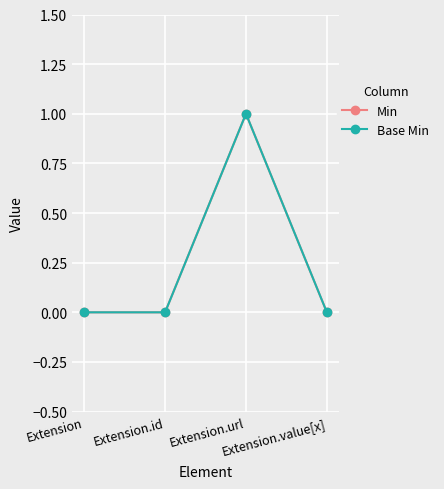

Is the value of Min at Extension greater than the value of Base Min at Extension.url?

No